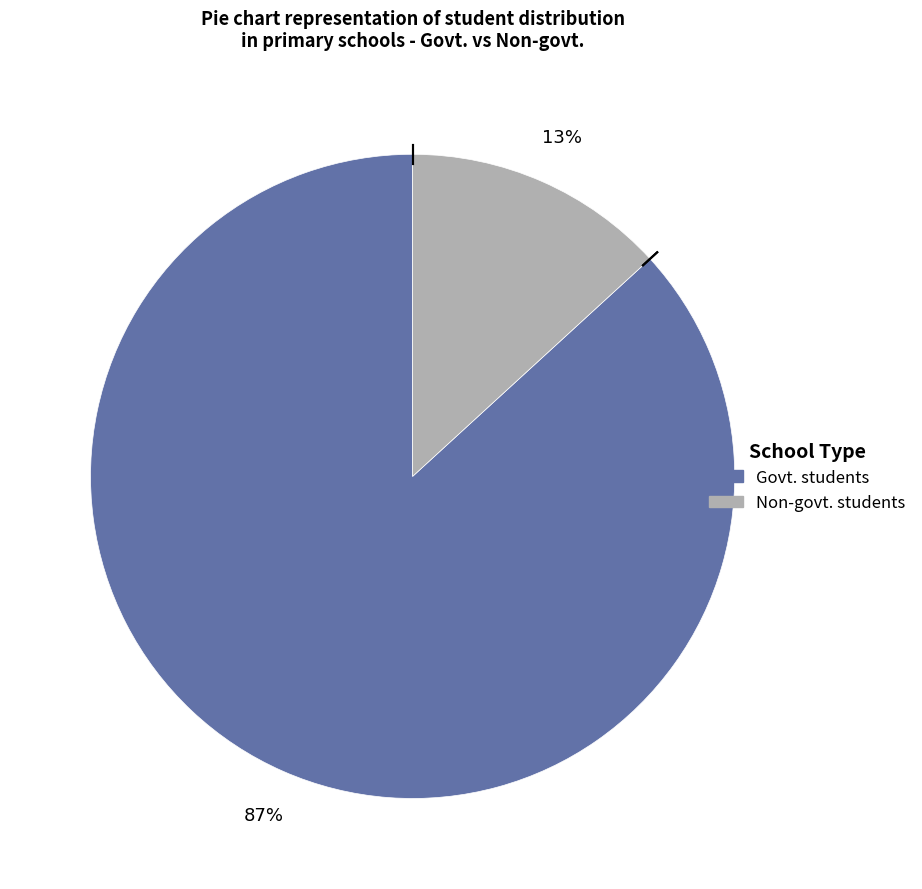

Is there any slice that represents more than half of the pie?

Yes